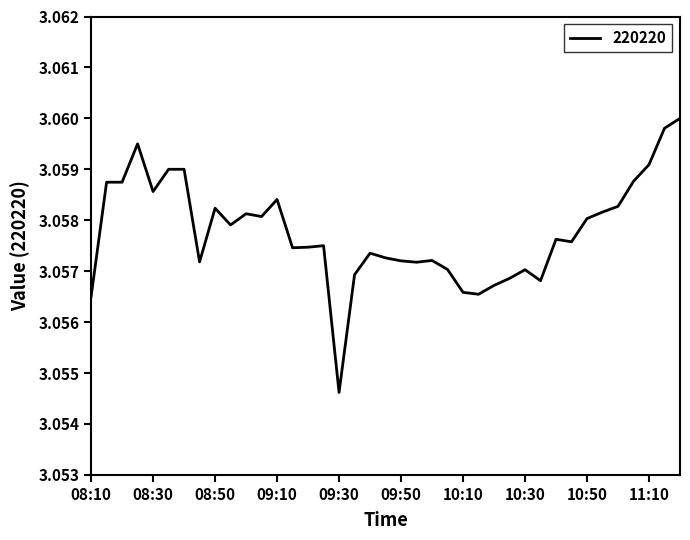

How many interior local valleys (lower than both neighbors) does the data have?

10